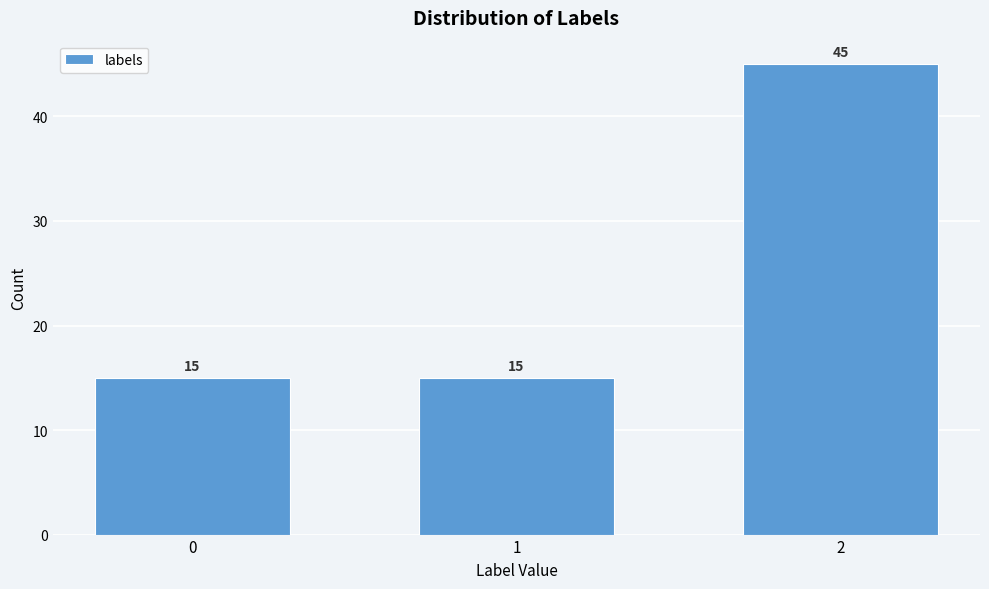

Reading left to right, extract all data points from this chart.

0=15	1=15	2=45